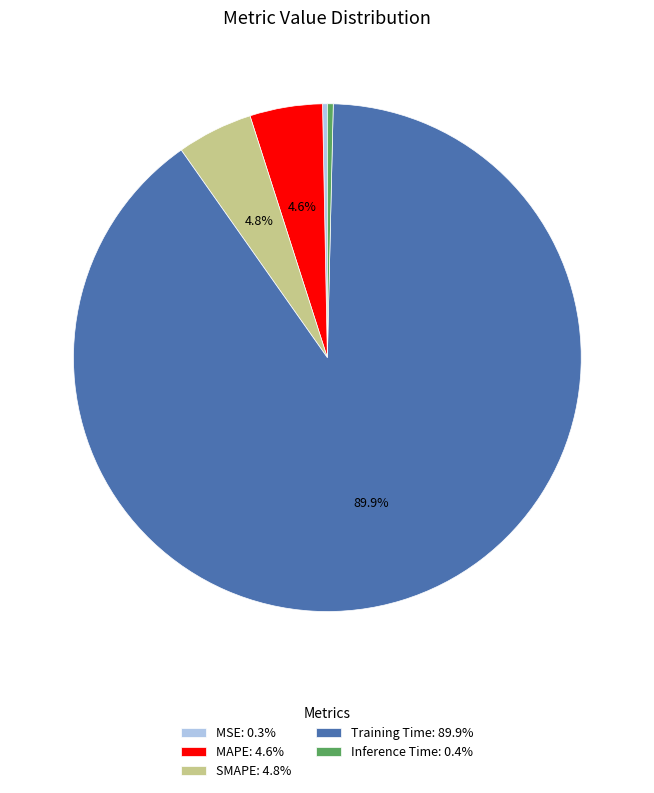

What percentage is the SMAPE slice, to the nearest percent?

5%